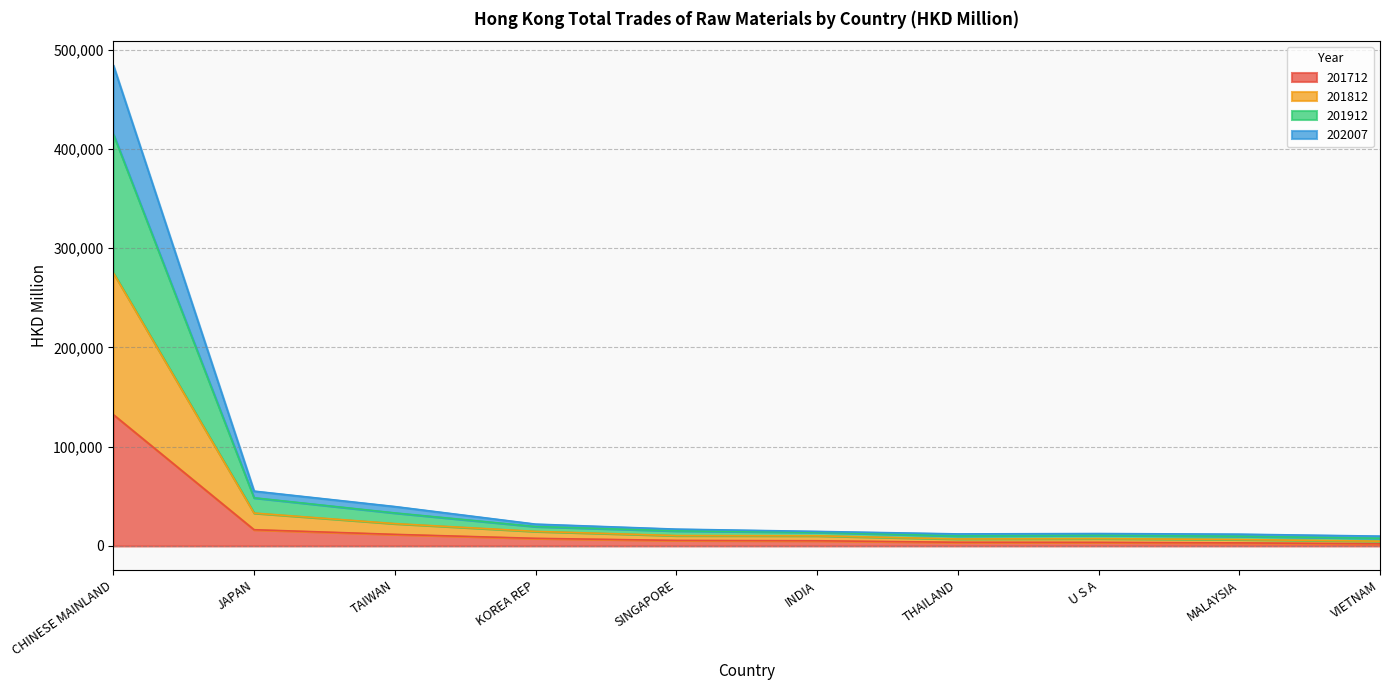

At which category does 201912 reach its first local valley?

THAILAND